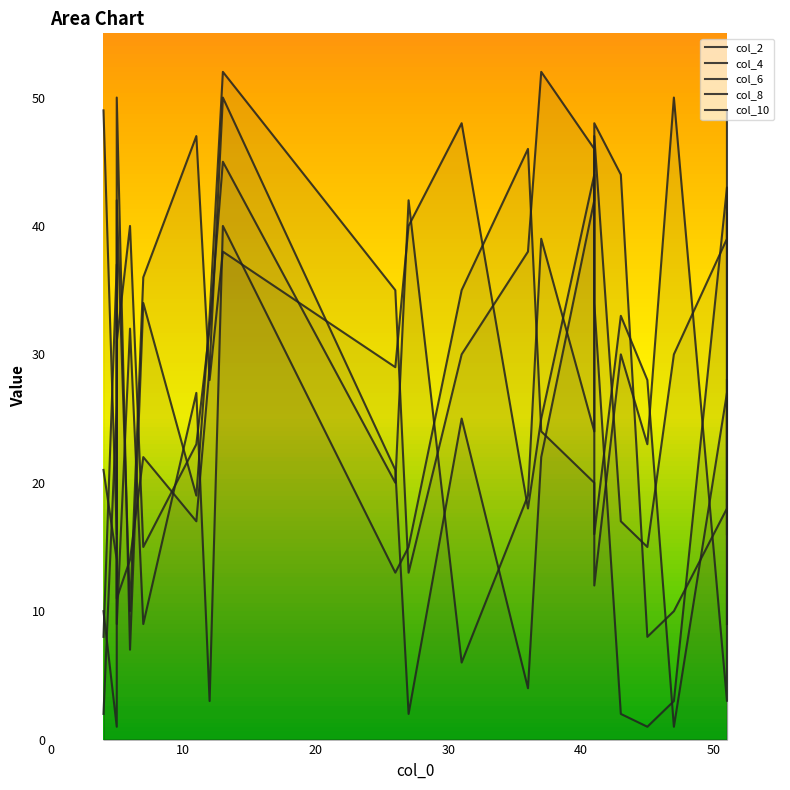

At which label does col_6 first exceed 22?

10